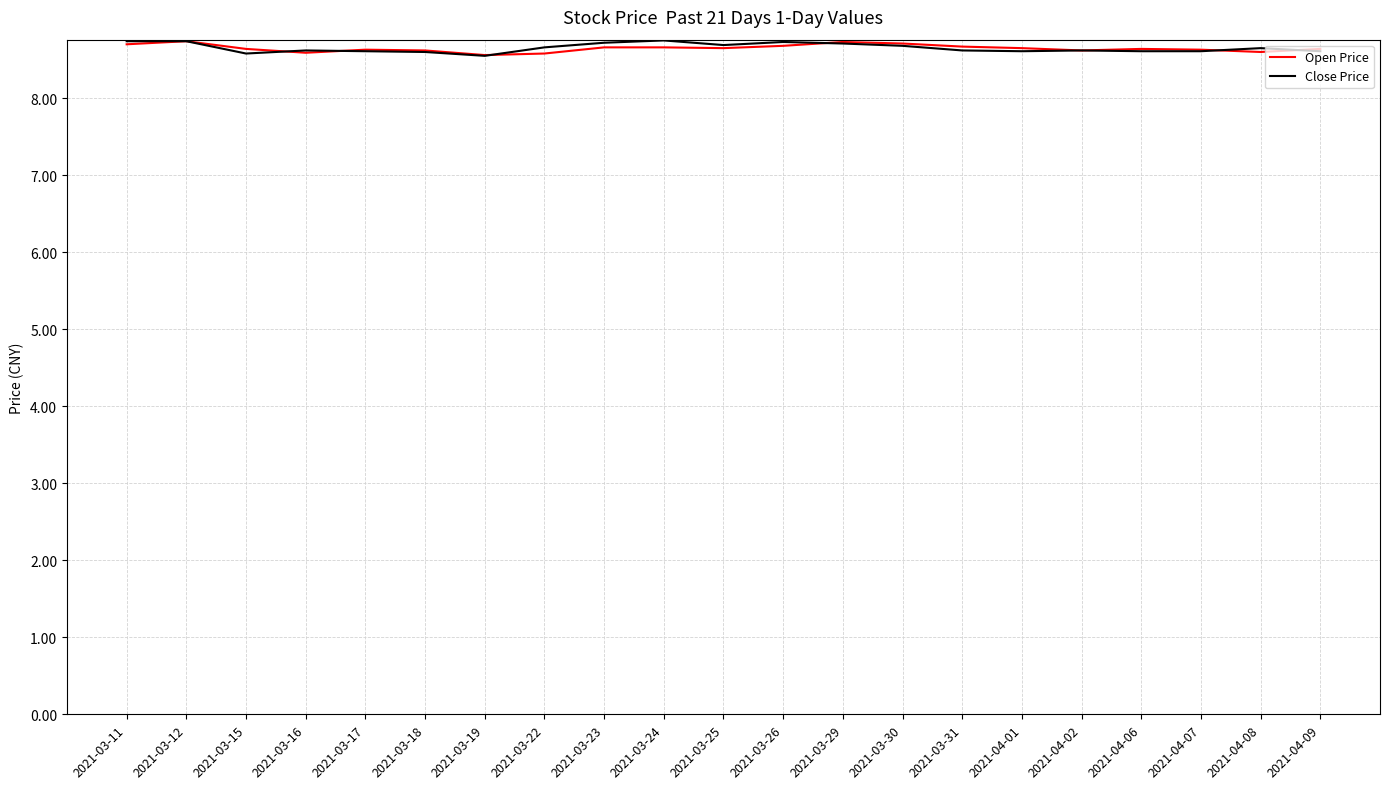

Count the number of data series in this chart.

2